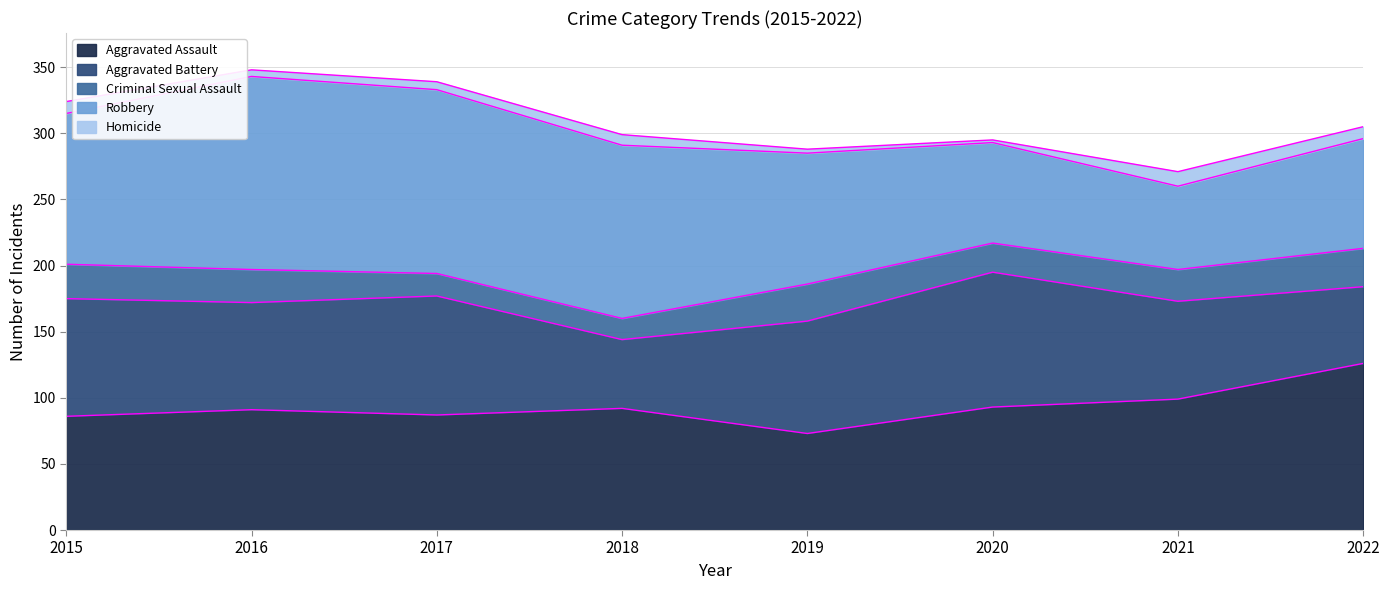

What is the maximum value for Criminal Sexual Assault?

29